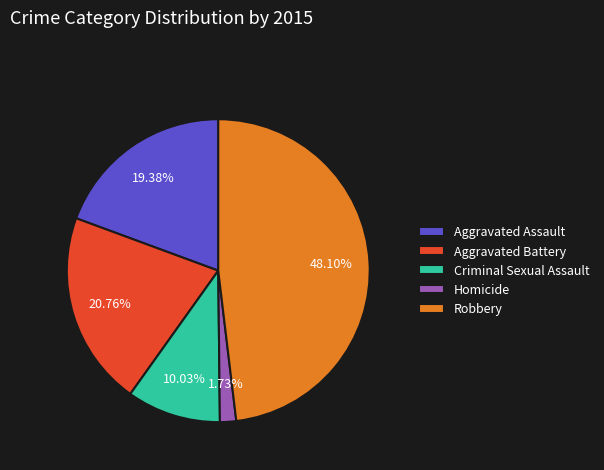

What is the total percentage of Criminal Sexual Assault and Homicide?

11.8%